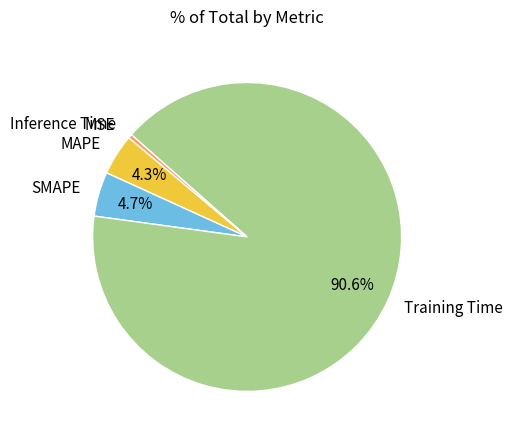

To the nearest percent, what portion does Training Time represent?

91%